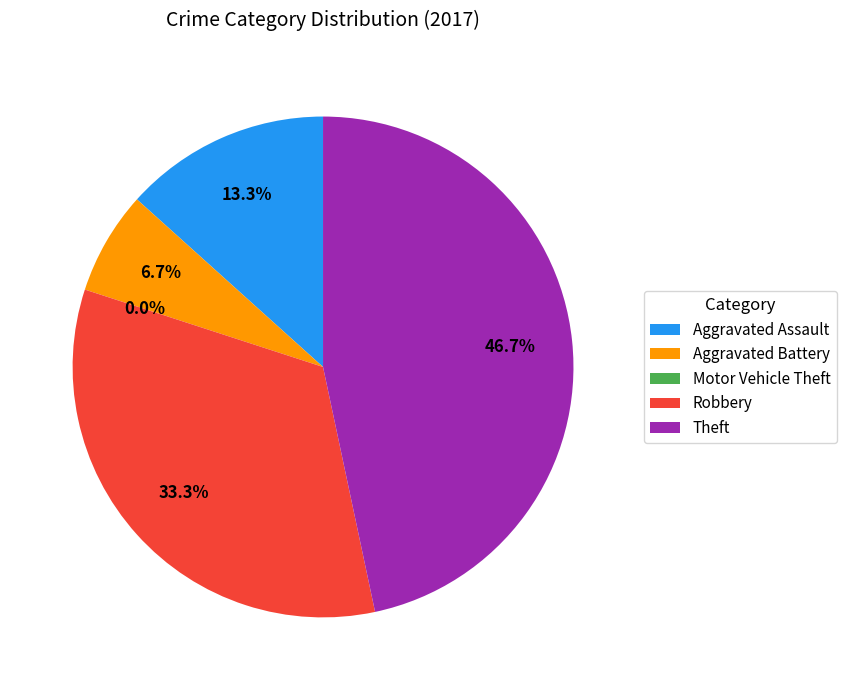

The Robbery slice represents 33% of the pie. True or false?

True